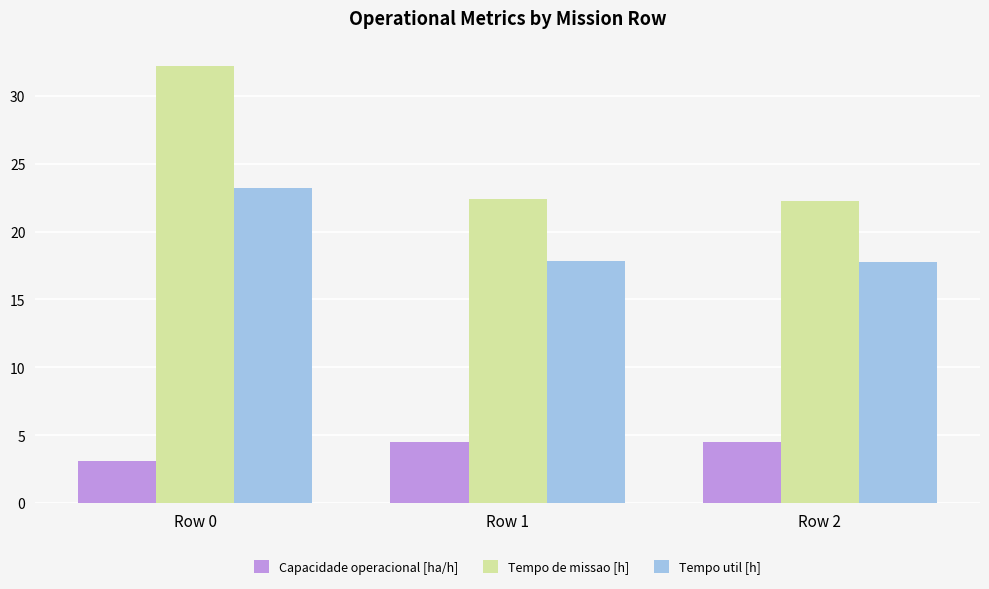

Reading left to right, extract all data points from this chart.

Capacidade operacional [ha/h]: 3.1	4.5	4.5
Tempo de missao [h]: 32.2	22.4	22.2
Tempo util [h]: 23.2	17.8	17.8